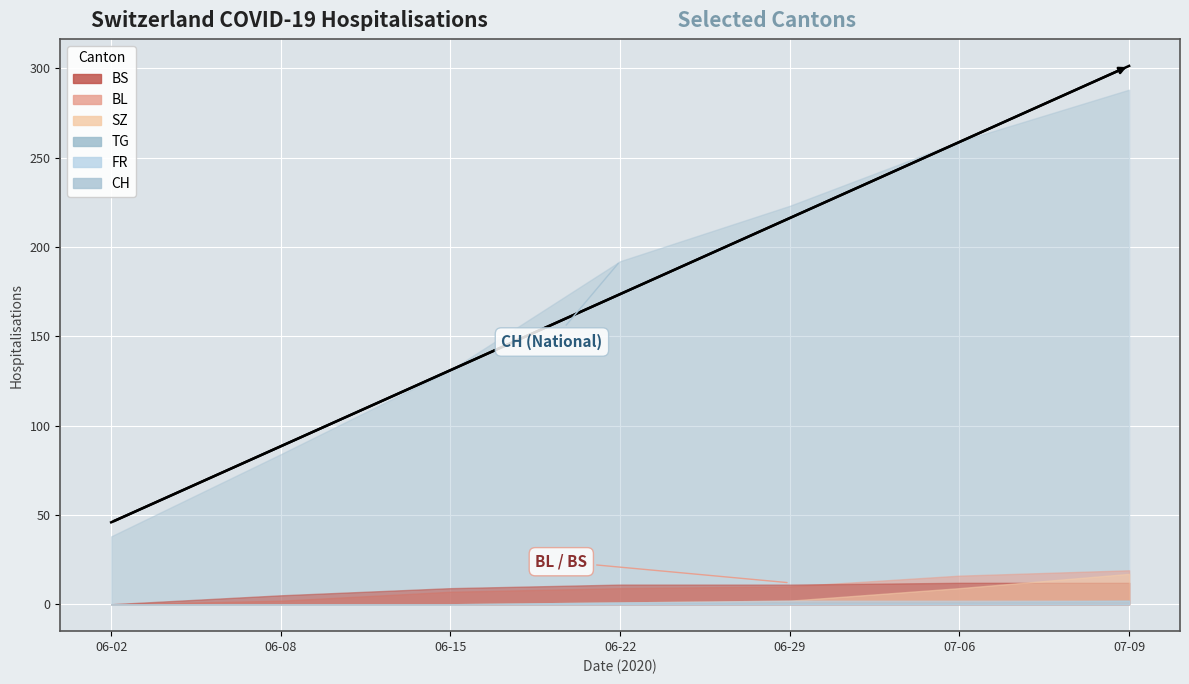

Count the number of categories in the chart.

7